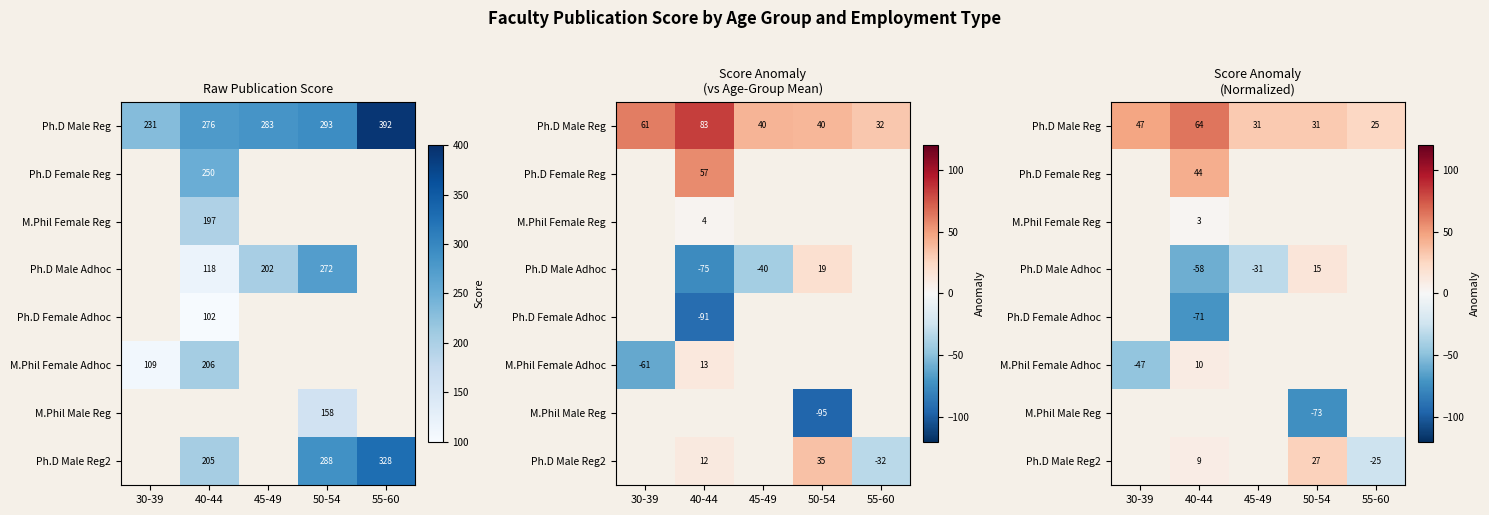

Which category has the highest value in the M.Phil Female Adhoc series?

40-44